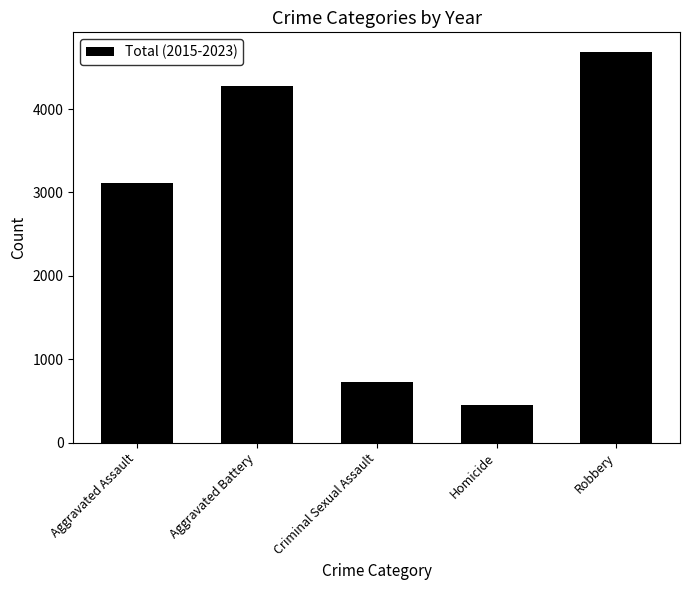

Rank the categories by value from highest to lowest.

Robbery, Aggravated Battery, Aggravated Assault, Criminal Sexual Assault, Homicide